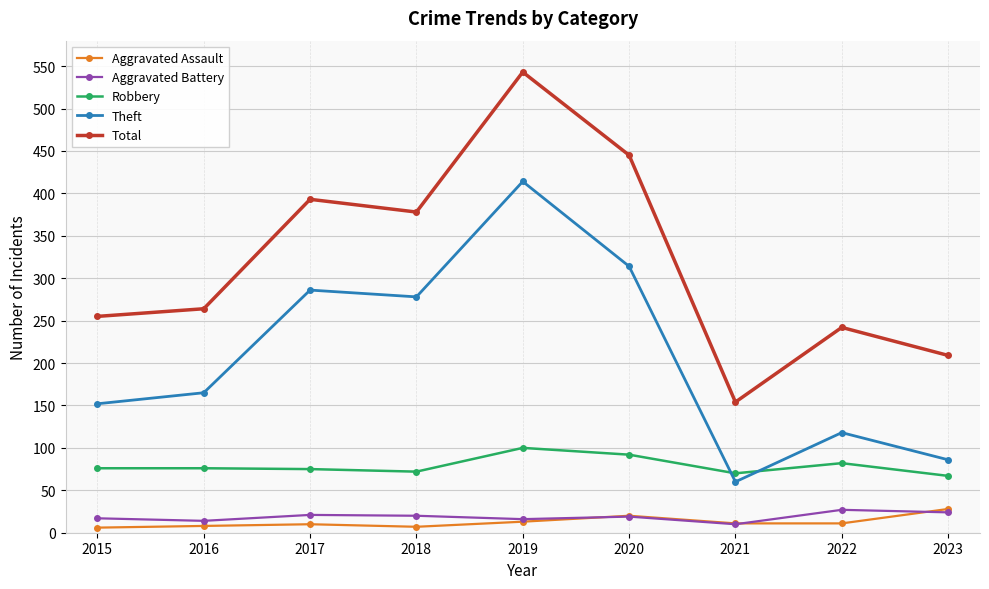

How many categories are shown in the chart?

9